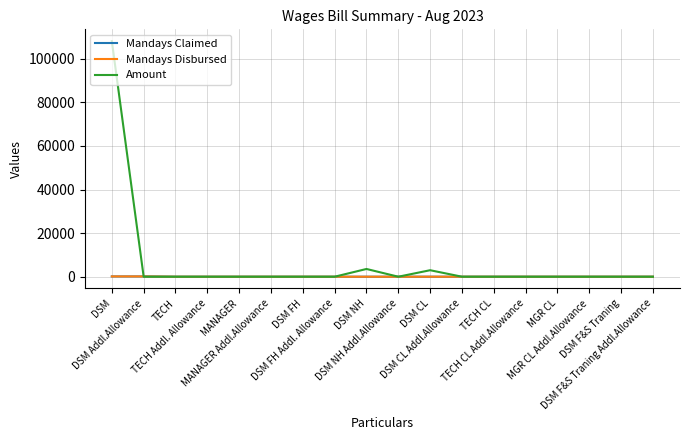

What is the difference between the maximum and minimum values in the Mandays Claimed series?

135.0